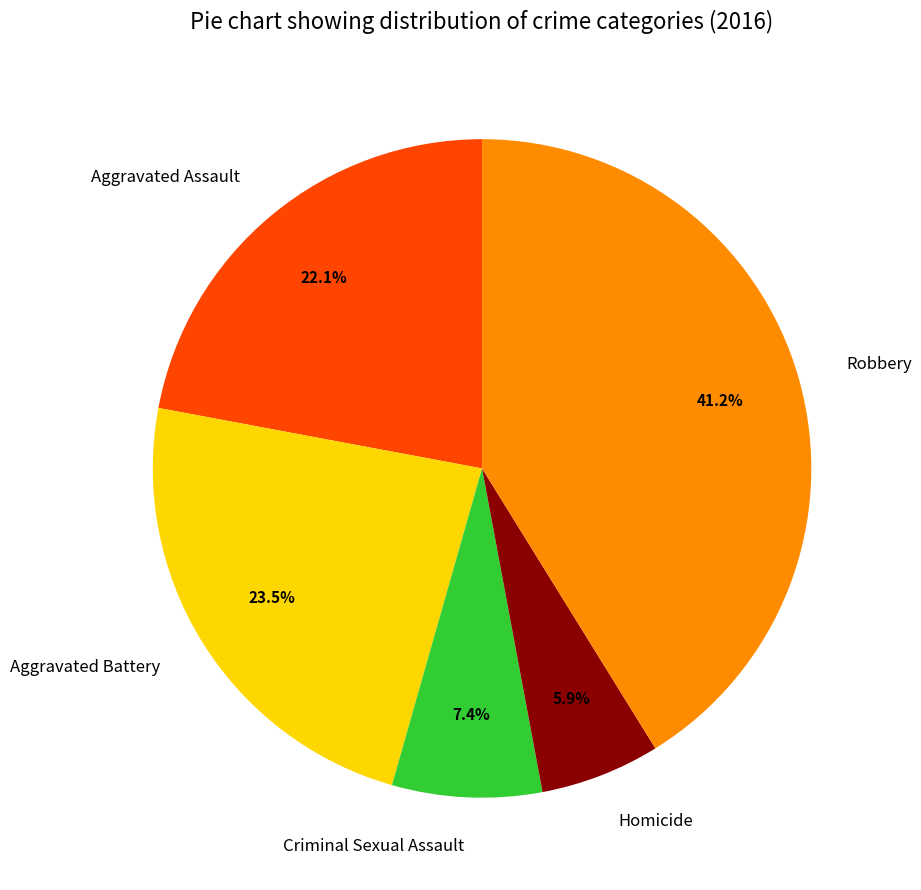

To the nearest percent, what portion does Robbery represent?

41%